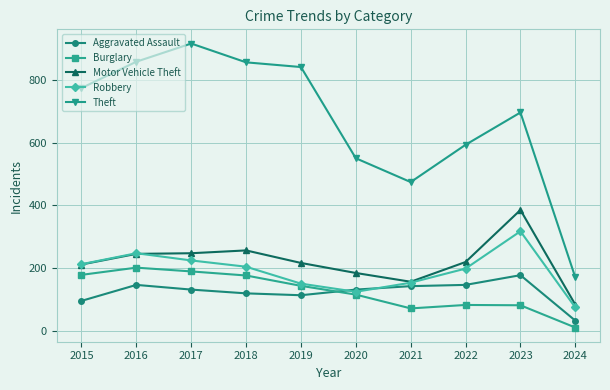

Rank the series by their maximum value, from highest to lowest.

Theft, Motor Vehicle Theft, Robbery, Burglary, Aggravated Assault